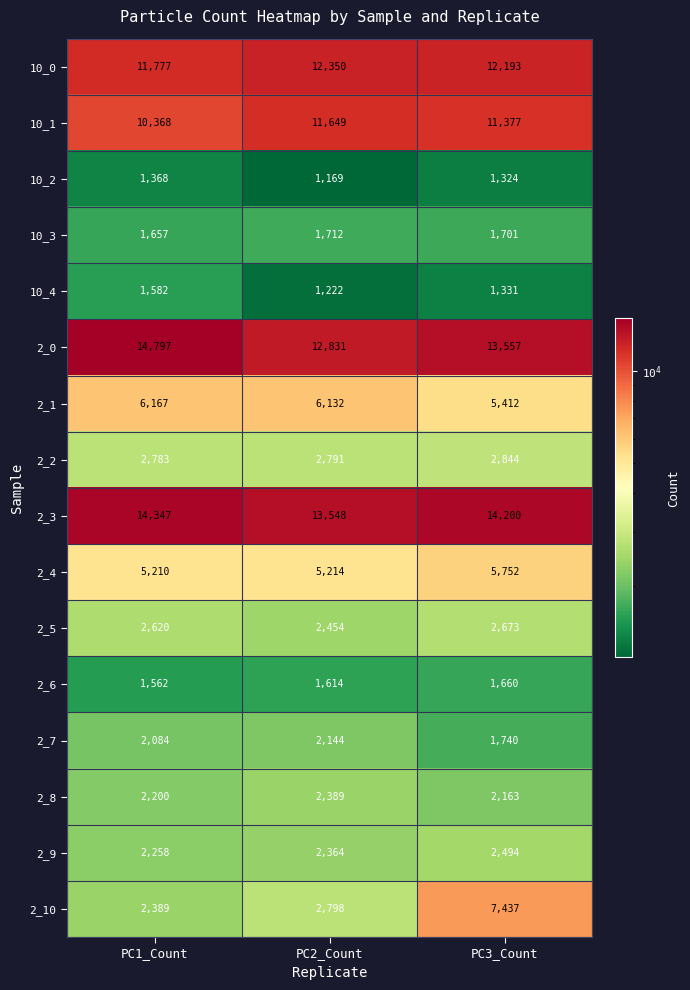

Which series has the largest range (max minus min)?

2_10